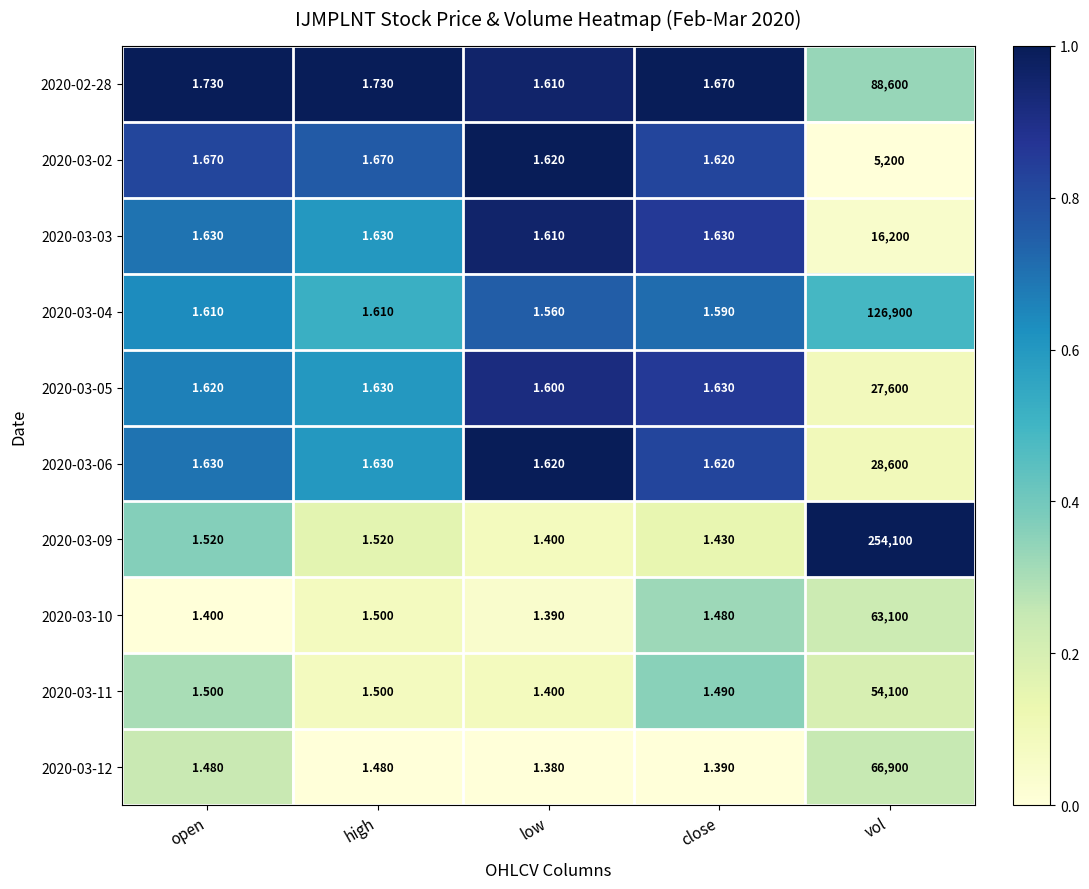

Is the value of 2020-03-05 at low greater than the value of 2020-02-28 at low?

No